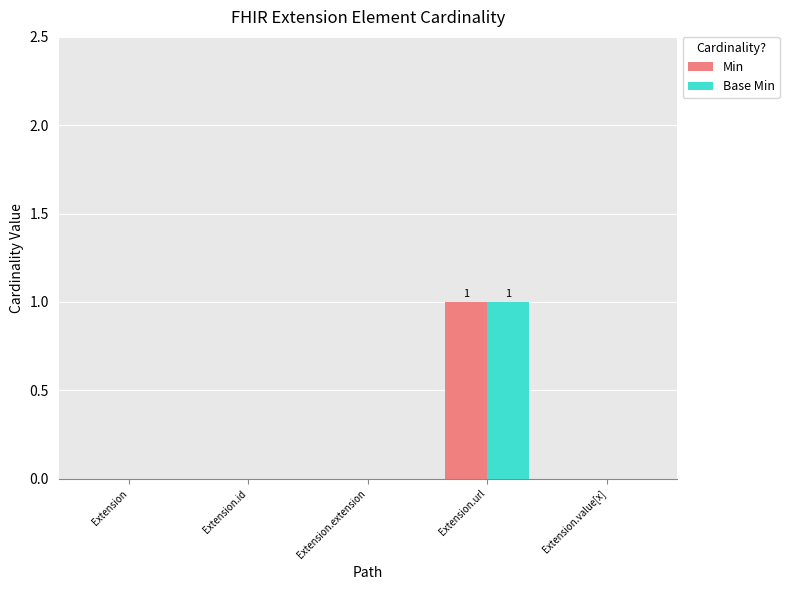

Is it true that Min equals 0 at Extension?

True